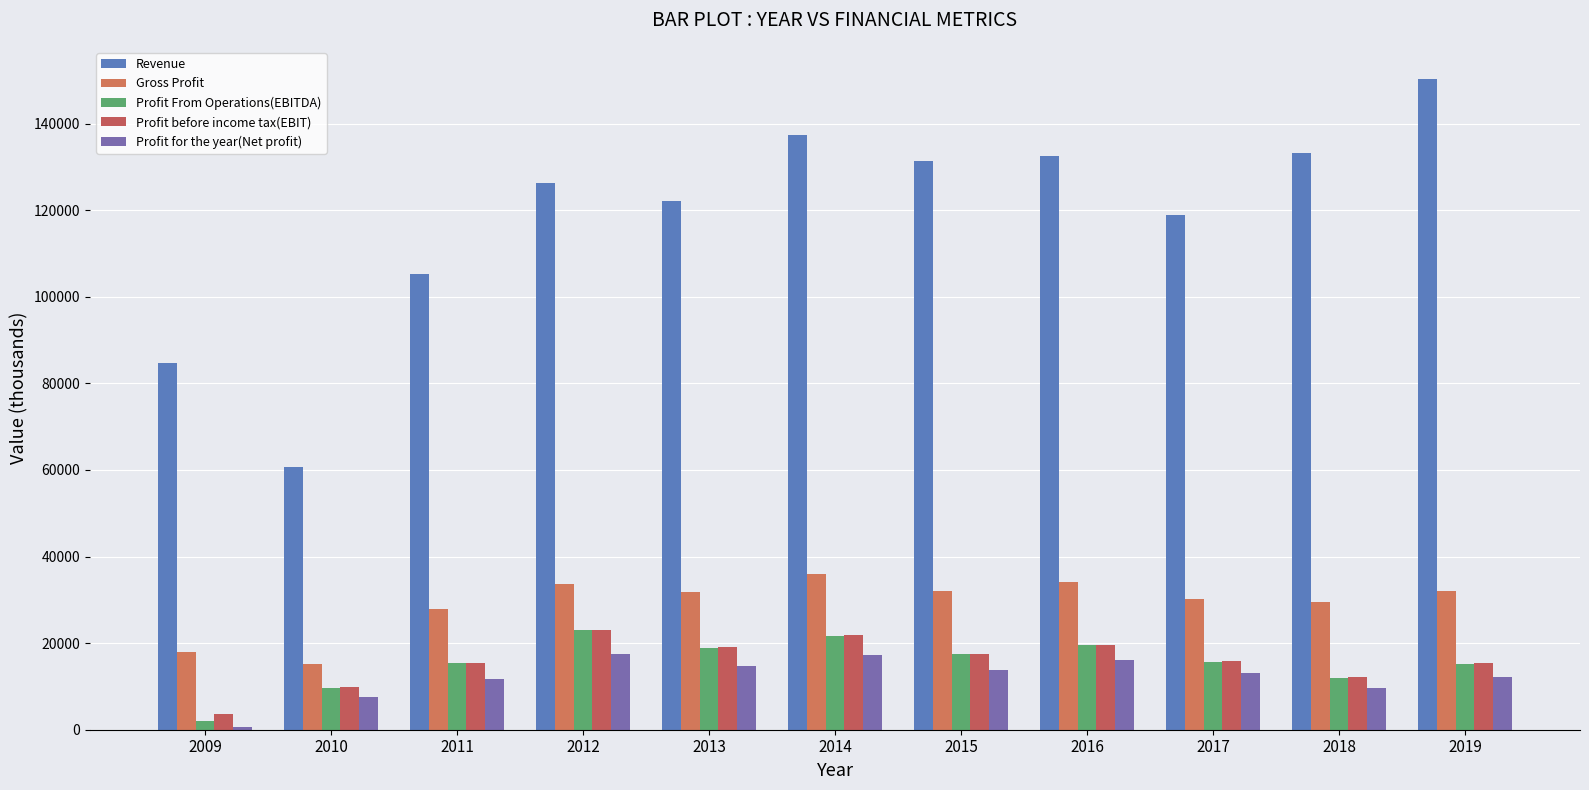

What is the sum of the Gross Profit values at 2009 and 2011?

45733